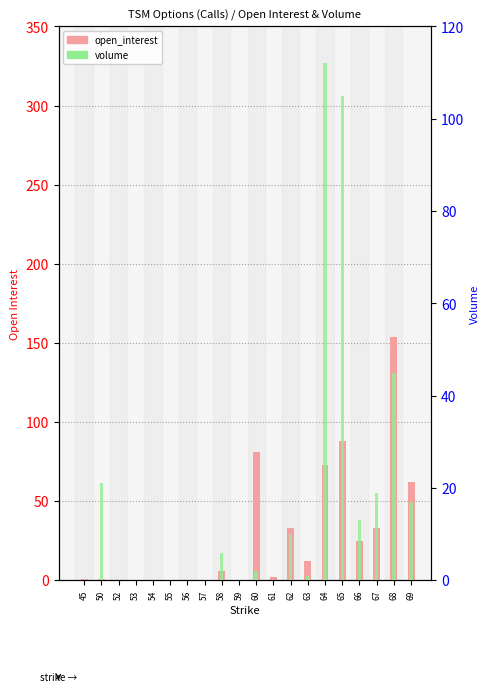

True or false: volume has a value of -74 at 55.

False